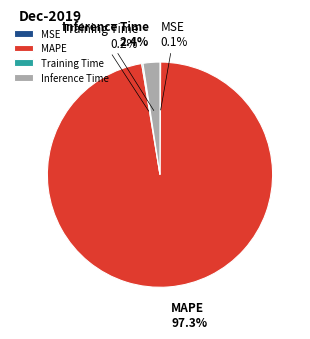

Does MAPE represent more than half of the total?

Yes